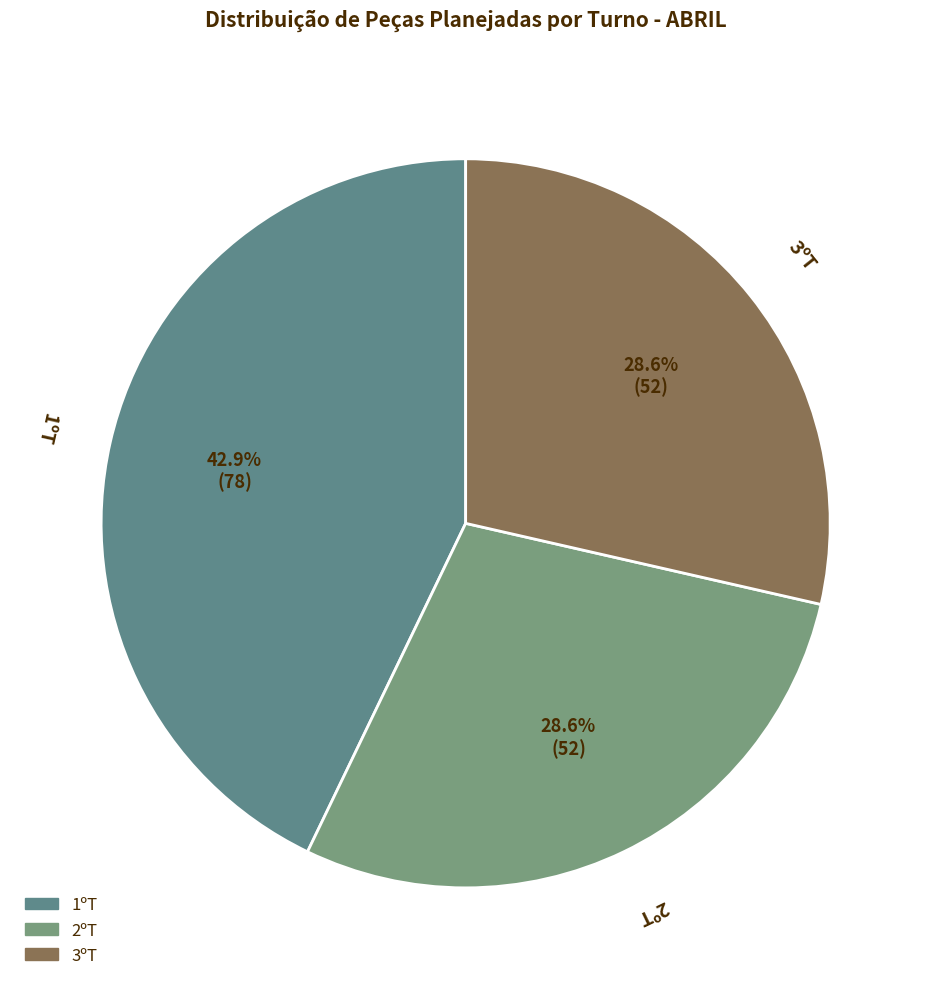

Count the number of slices in the pie.

3